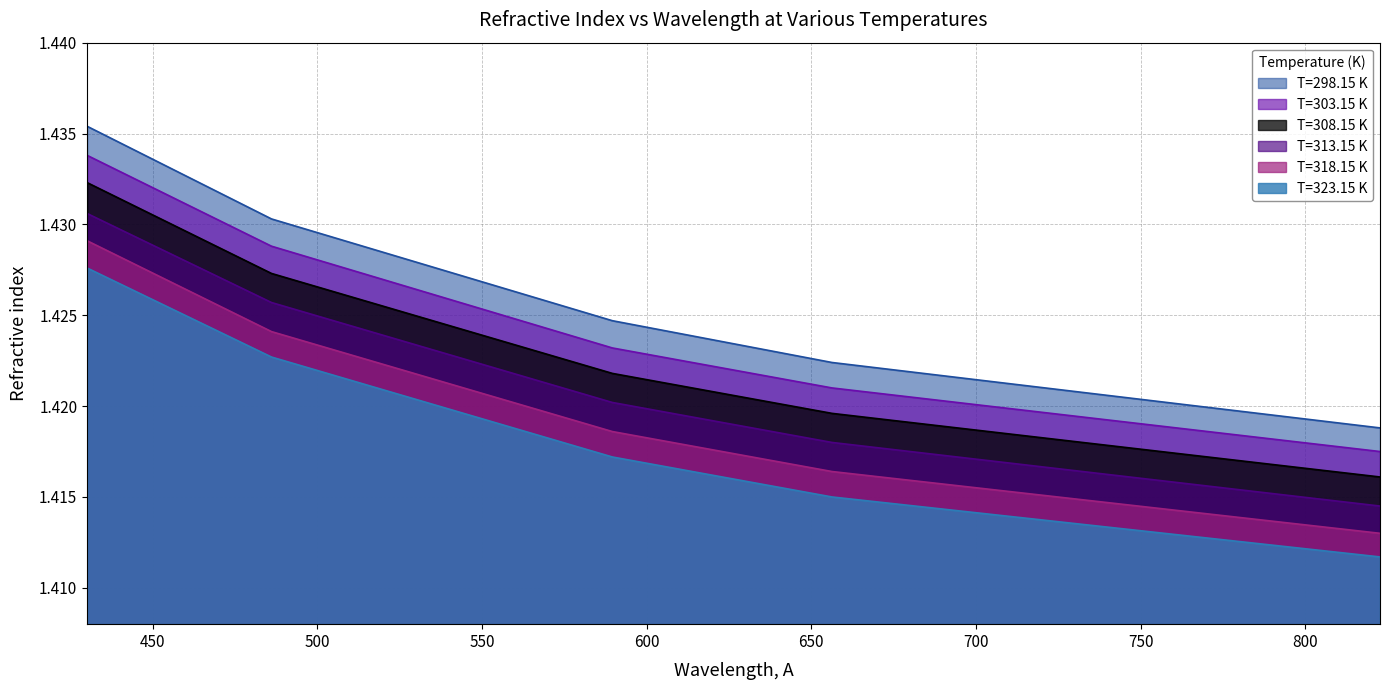

How many data points does each series have?

5